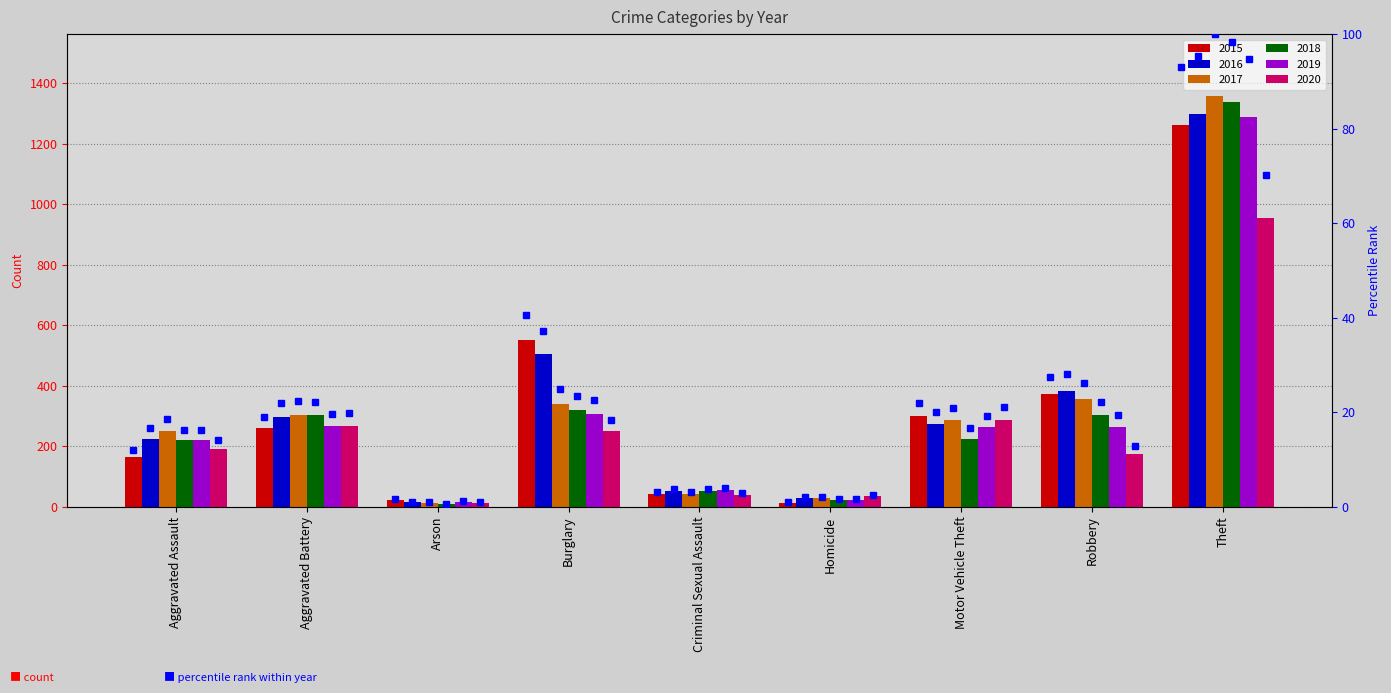

Does the chart contain stacked bars?

No